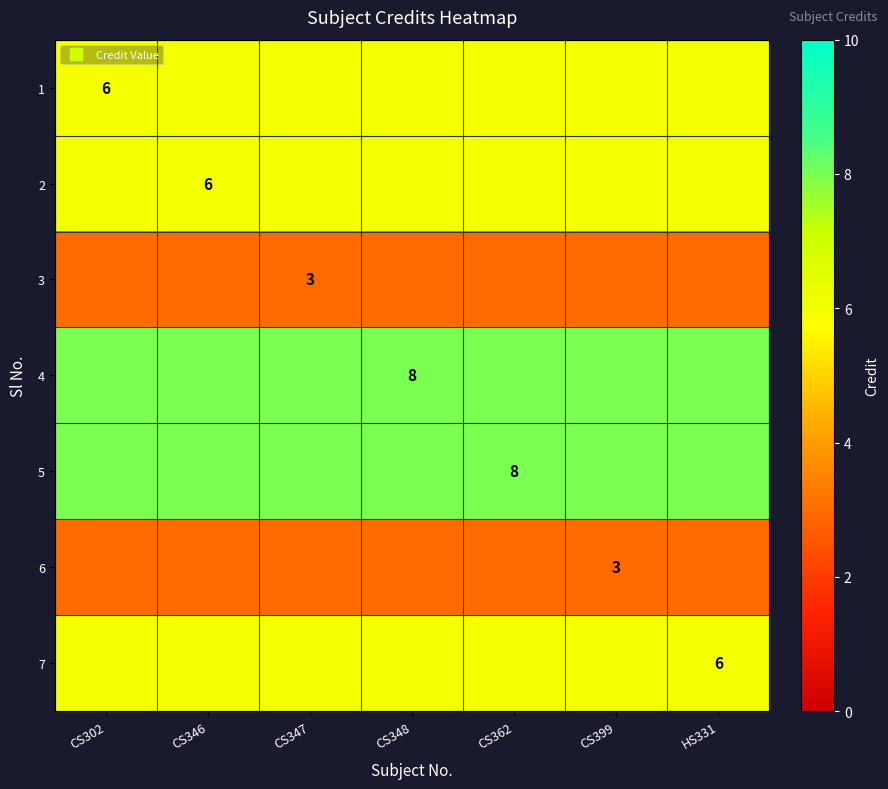

What is the highest value of the 5 series?

8